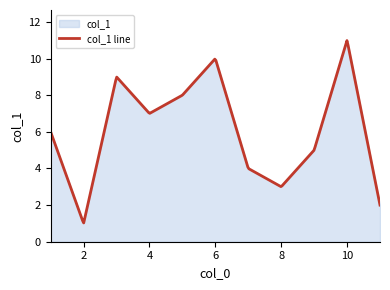

The chart shows a value of 6 at 3. True or false?

False